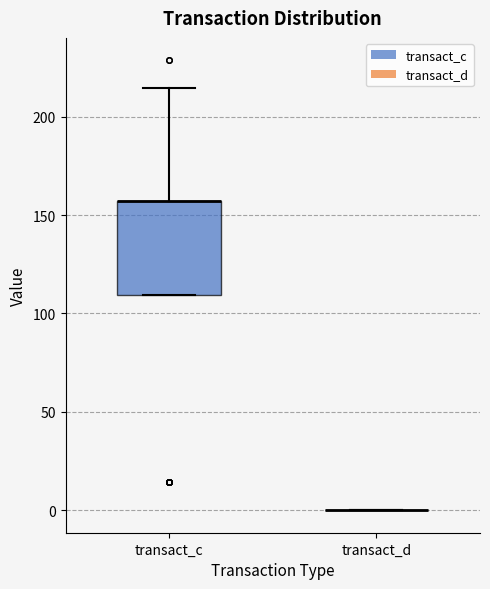

Which box is the tallest, from its lower edge to its upper edge?

transact_c